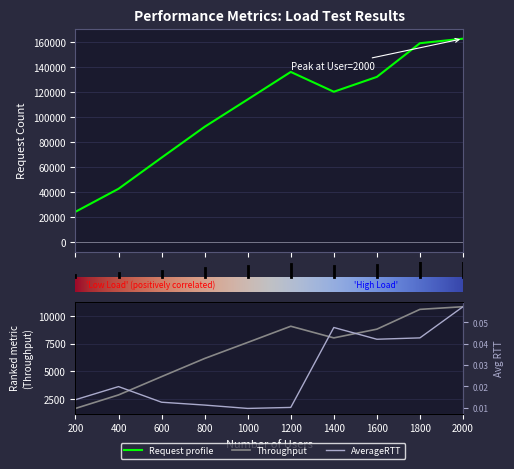

How many categories are shown in the chart?

10